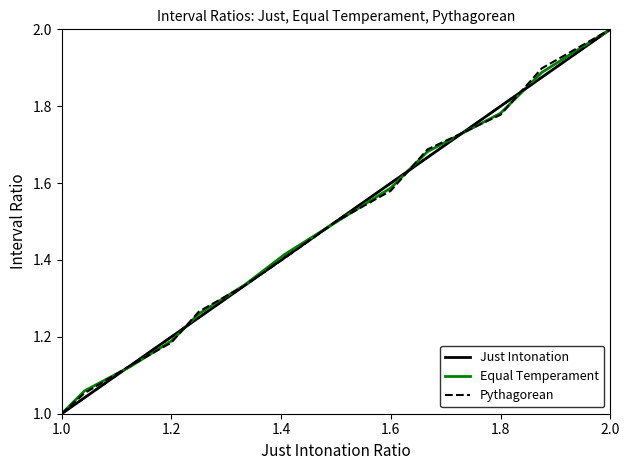

What is the sum of all Equal Temperament values?

18.8